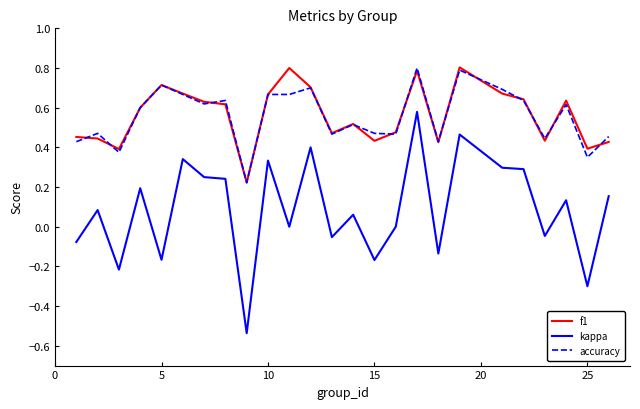

True or false: kappa and f1 intersect in this chart.

False